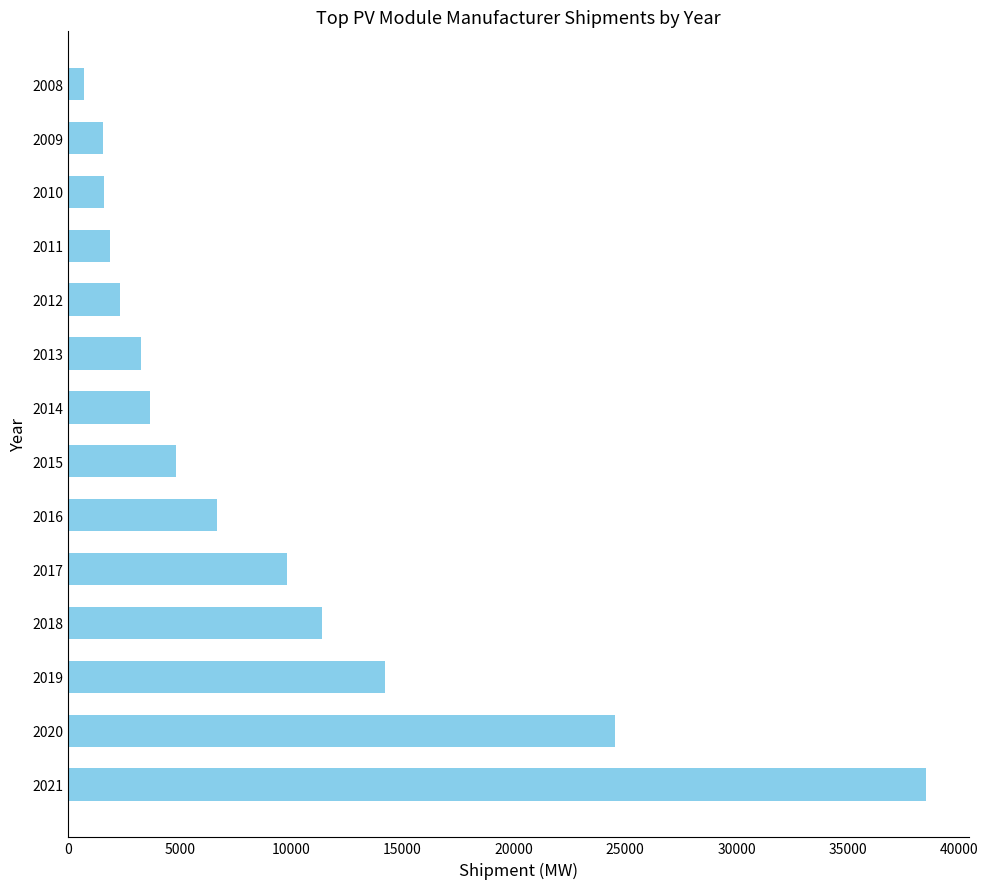

Approximately how many times larger is the value at 2019 compared to 2018?

1.2